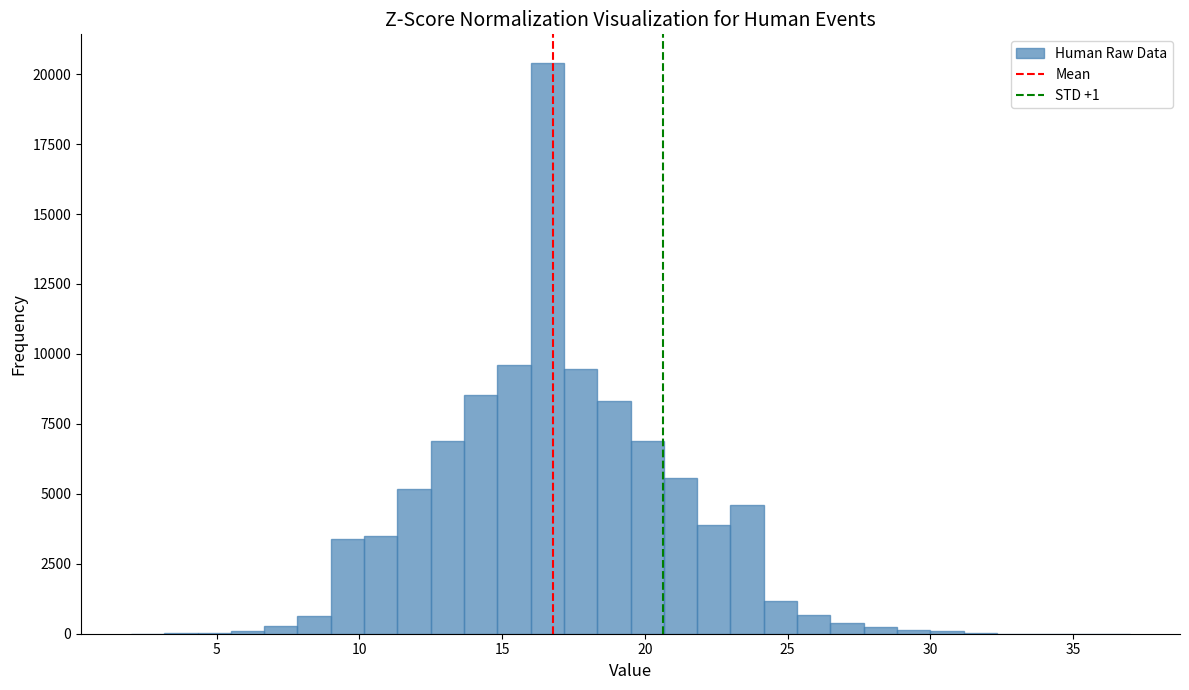

Read against the x-axis, roughly where is the centre of the tallest bar?

16.5